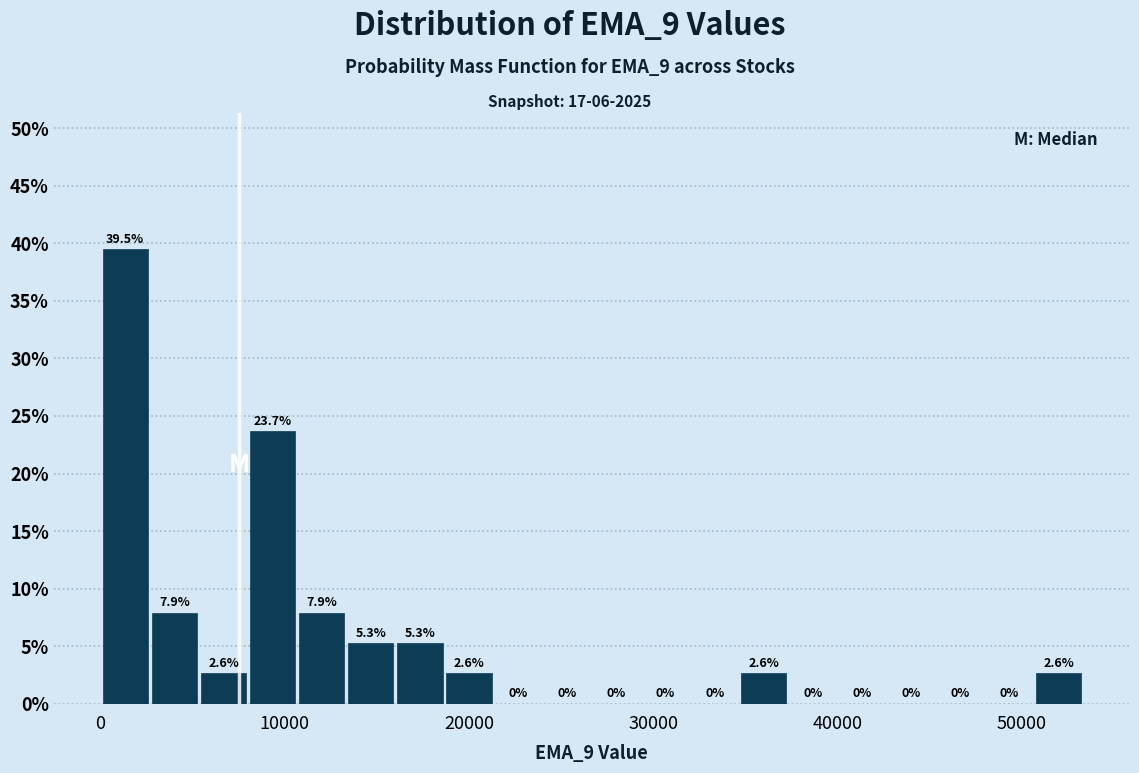

Read against the x-axis, roughly where is the centre of the tallest bar?

1000